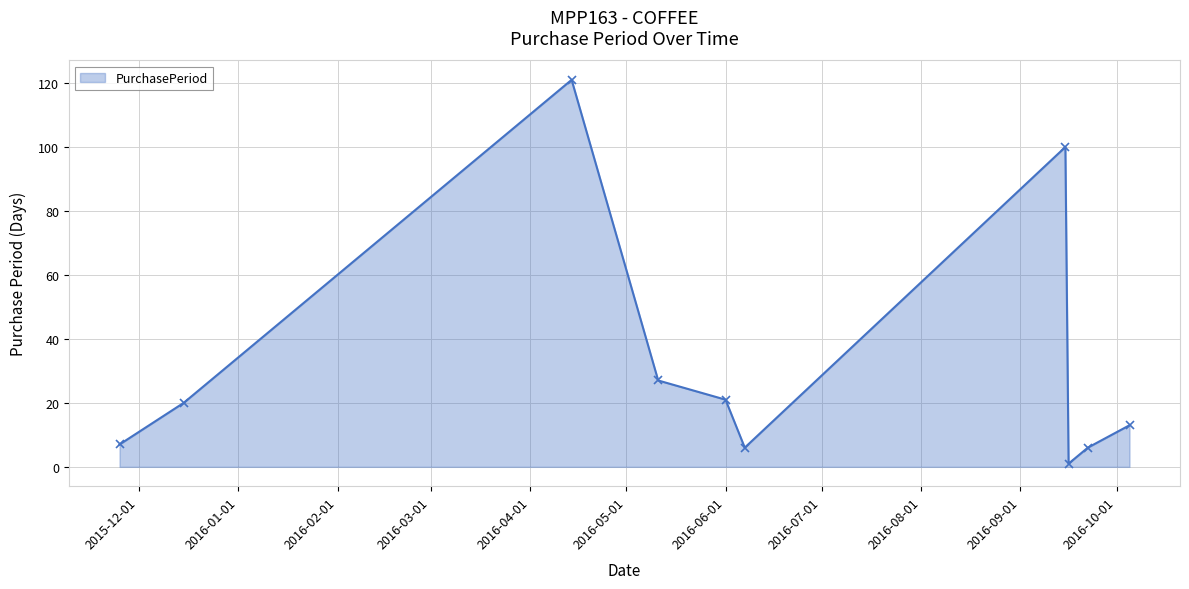

What is the sum of all values?

322